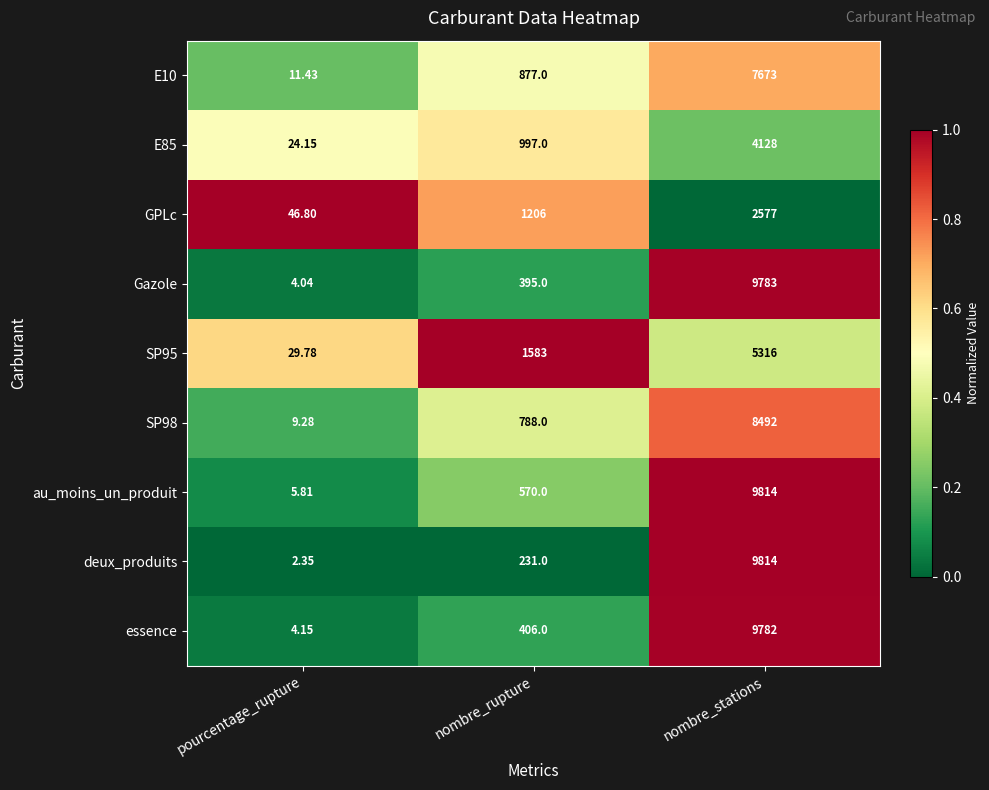

Rank the categories by SP95 value from highest to lowest.

nombre_stations, nombre_rupture, pourcentage_rupture